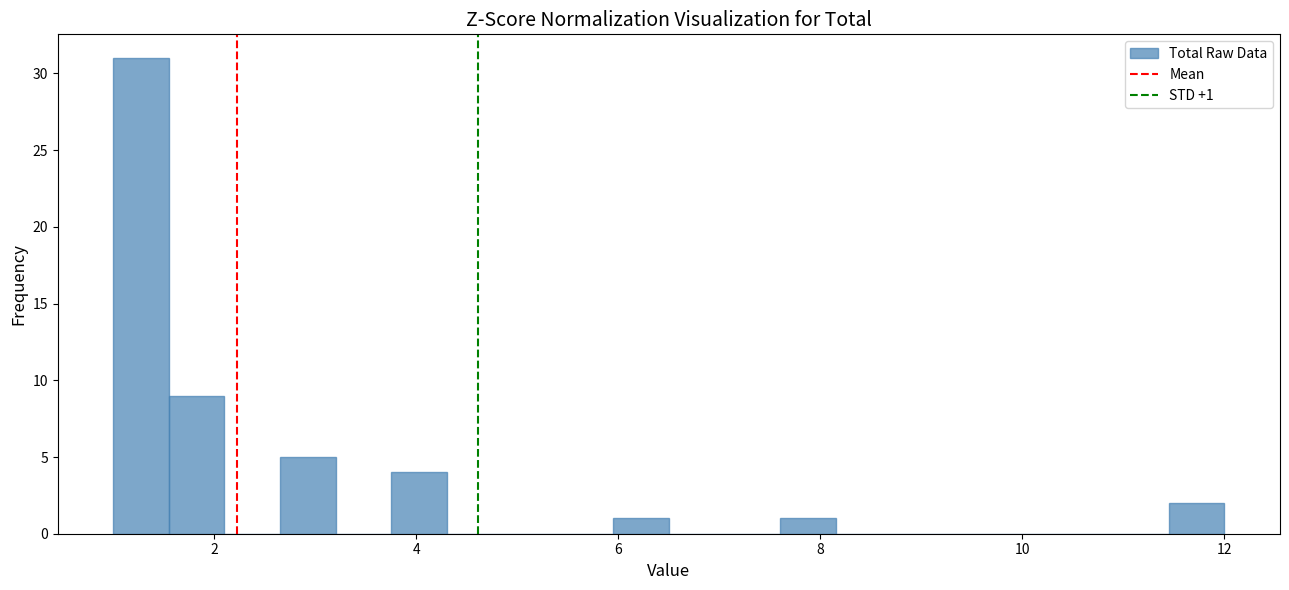

Around what value on the x-axis is the tallest bar? Give the approximate position of its centre, as read against the axis.

1.2